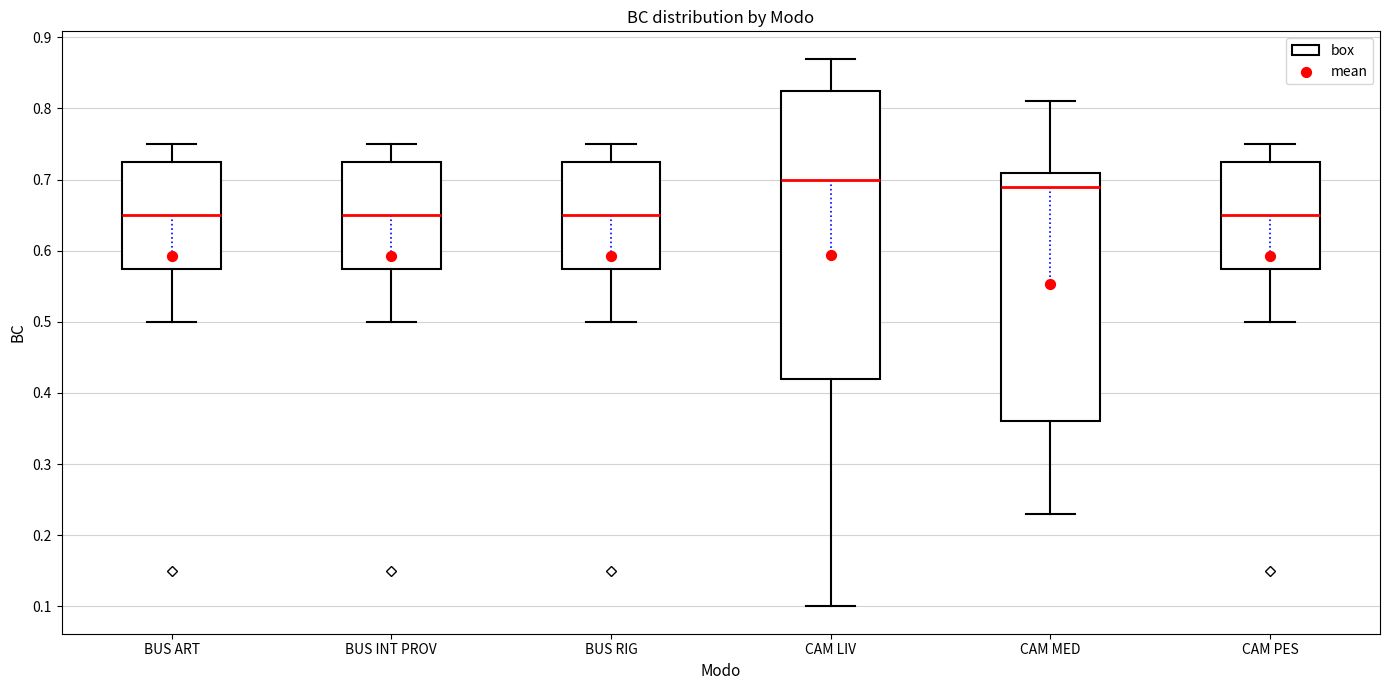

Comparing the boxes themselves (not the whiskers), which one is the tallest?

CAM LIV